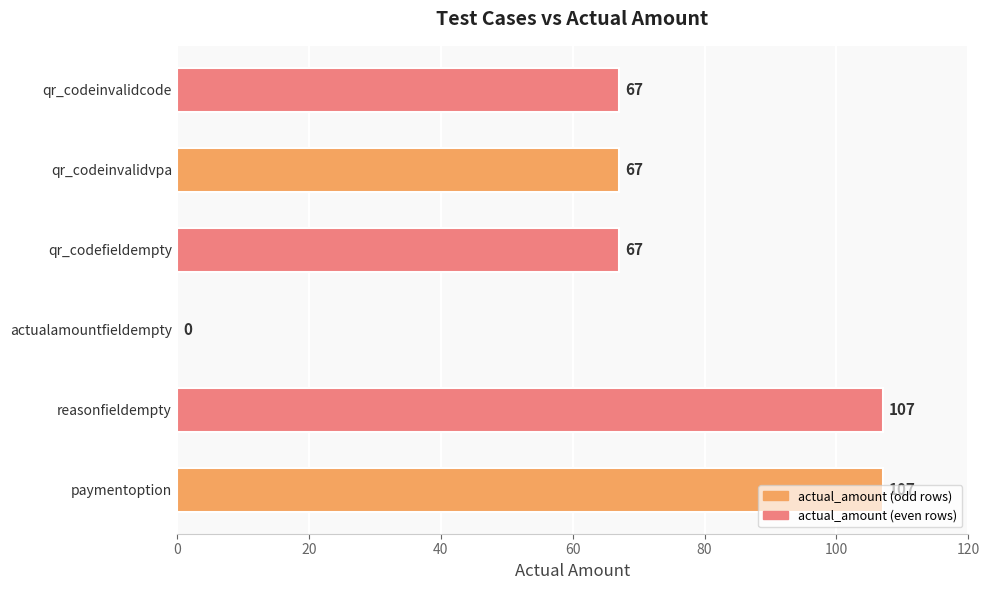

Between paymentoption and qr_codeinvalidvpa, which is larger?

paymentoption